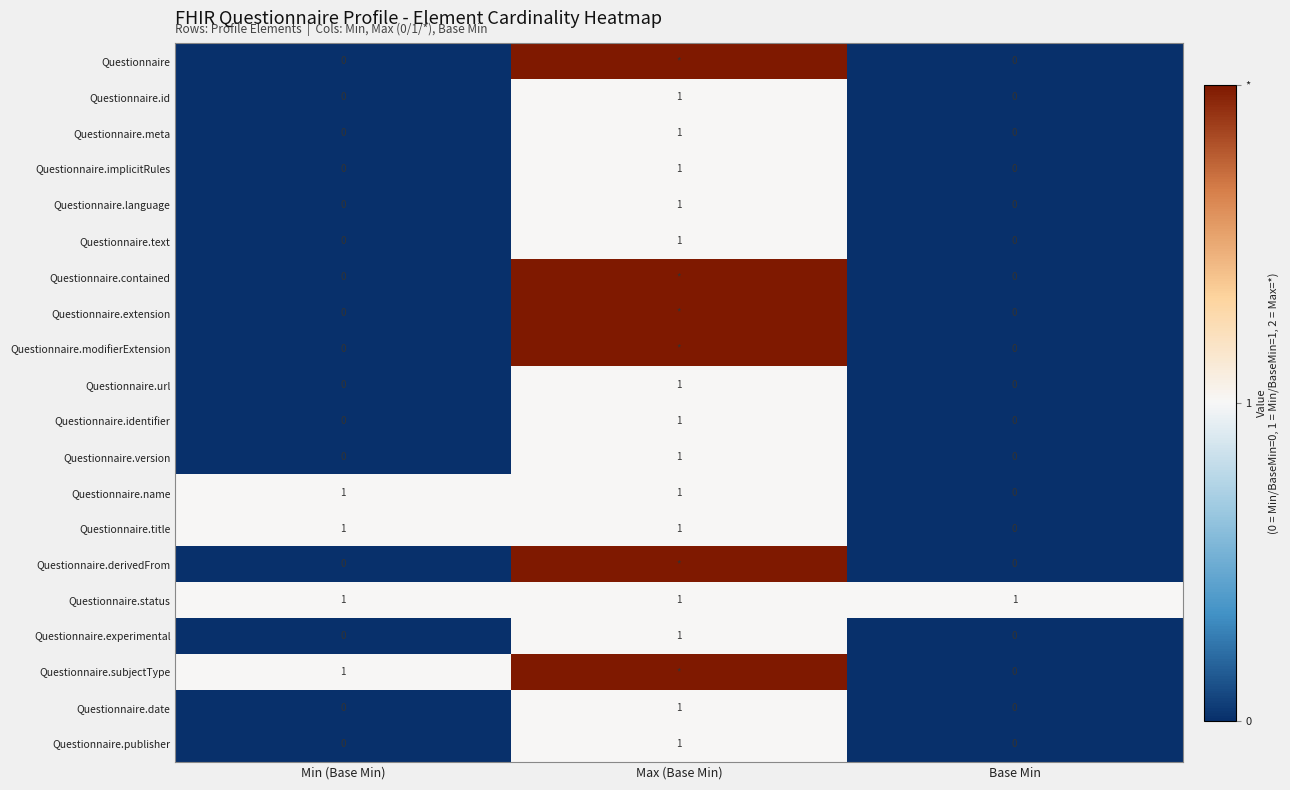

The Questionnaire.publisher series shows 0 at Min (Base Min). True or false?

True